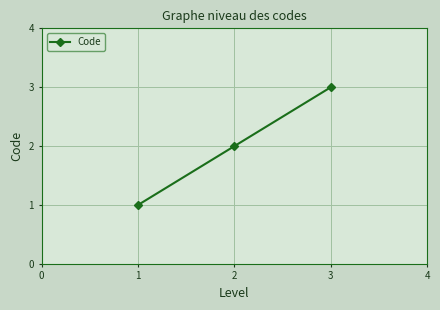

What is the sum of all values?

6